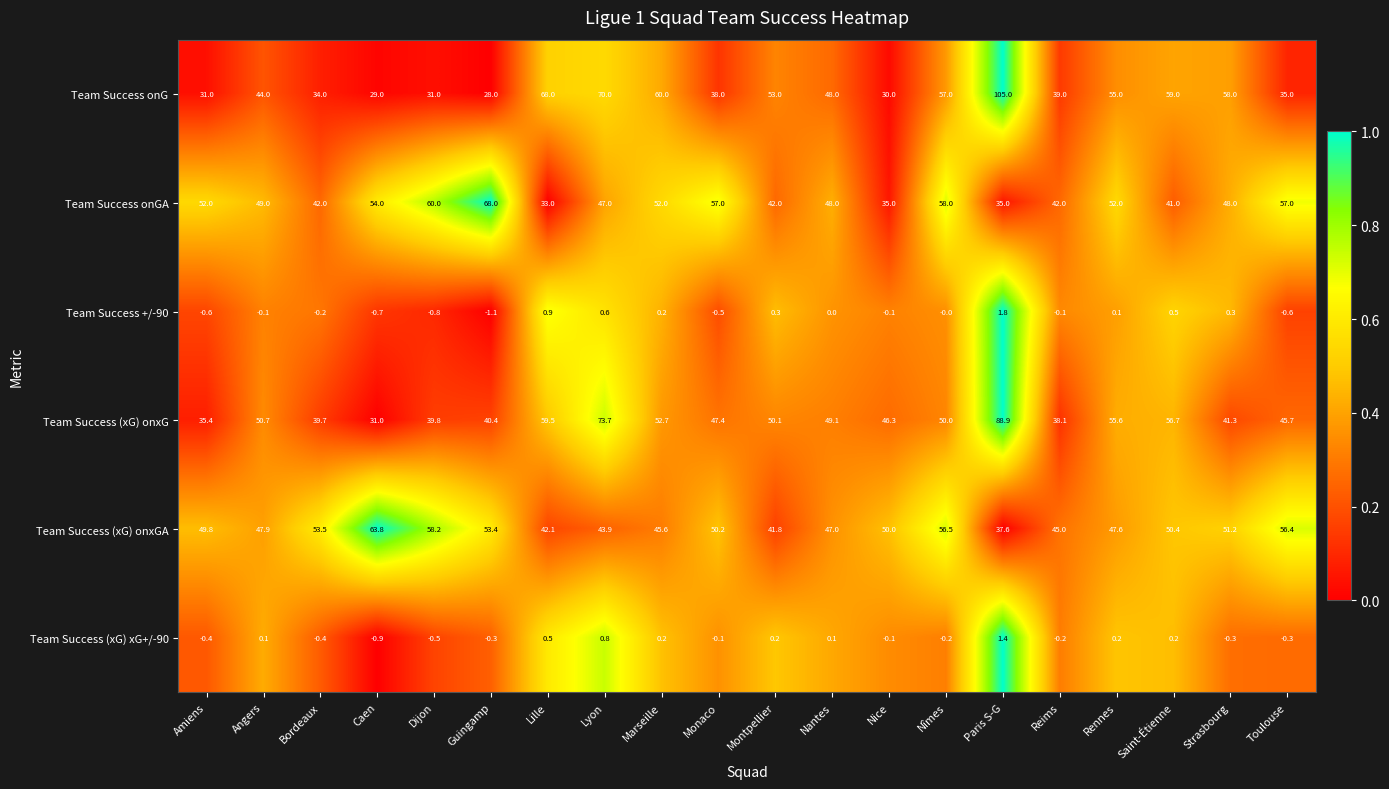

How many data points does each series have?

20